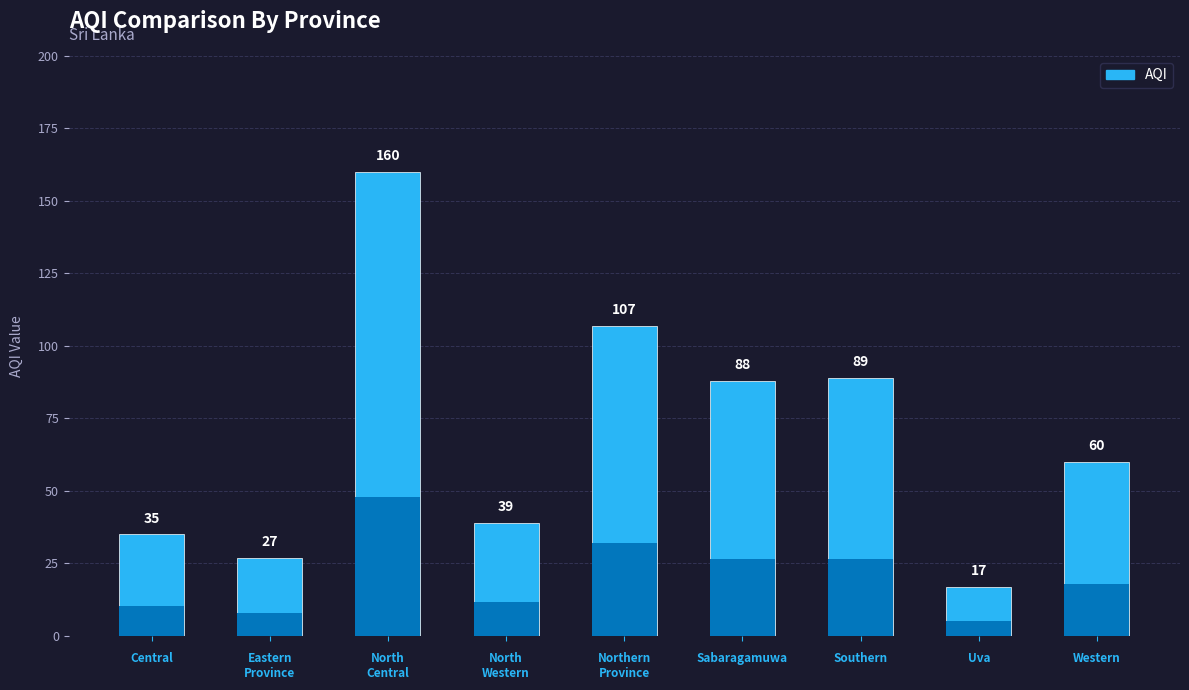

Are the bars horizontal?

No